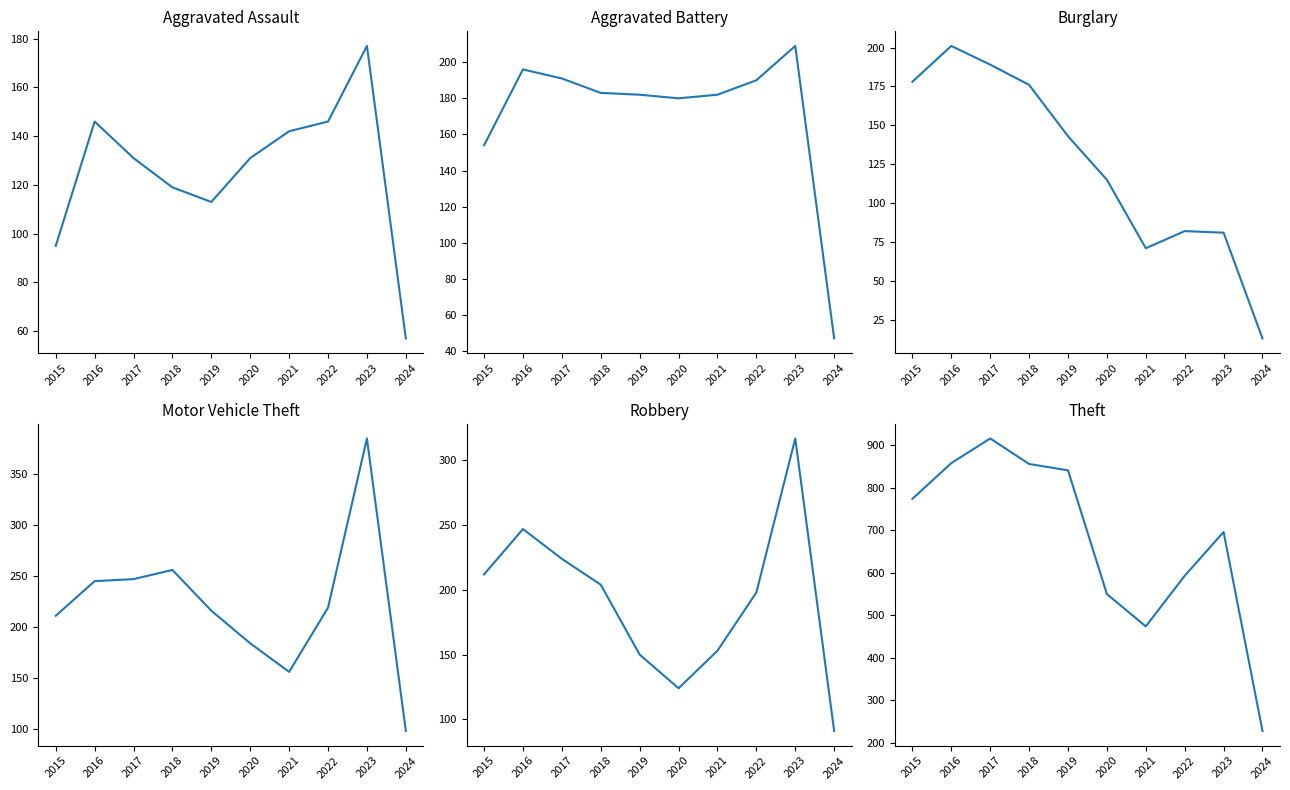

Reading right to left, transcribe all the data shown in this chart.

Aggravated Assault: 2024=57	2023=177	2022=146	2021=142	2020=131	2019=113	2018=119	2017=131	2016=146	2015=95
Aggravated Battery: 2024=47	2023=209	2022=190	2021=182	2020=180	2019=182	2018=183	2017=191	2016=196	2015=154
Burglary: 2024=13	2023=81	2022=82	2021=71	2020=115	2019=143	2018=176	2017=189	2016=201	2015=178
Motor Vehicle Theft: 2024=98	2023=385	2022=219	2021=156	2020=184	2019=216	2018=256	2017=247	2016=245	2015=211
Robbery: 2024=91	2023=317	2022=198	2021=153	2020=124	2019=150	2018=204	2017=224	2016=247	2015=212
Theft: 2024=228	2023=696	2022=593	2021=474	2020=550	2019=841	2018=856	2017=916	2016=858	2015=774